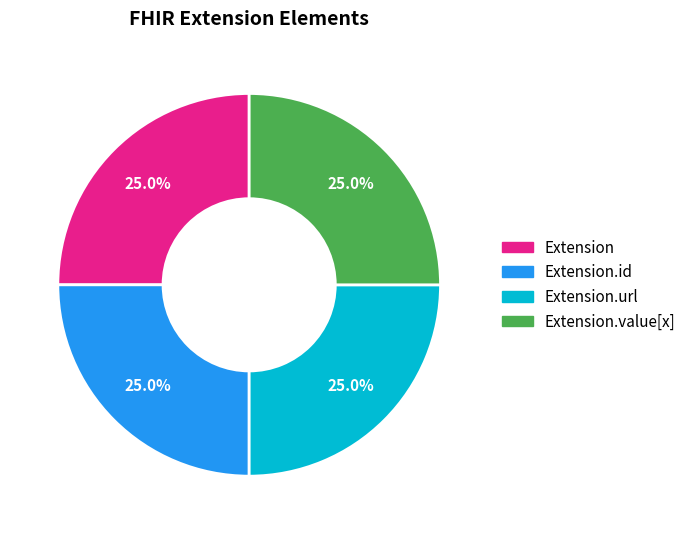

Is there any slice that represents more than half of the pie?

No